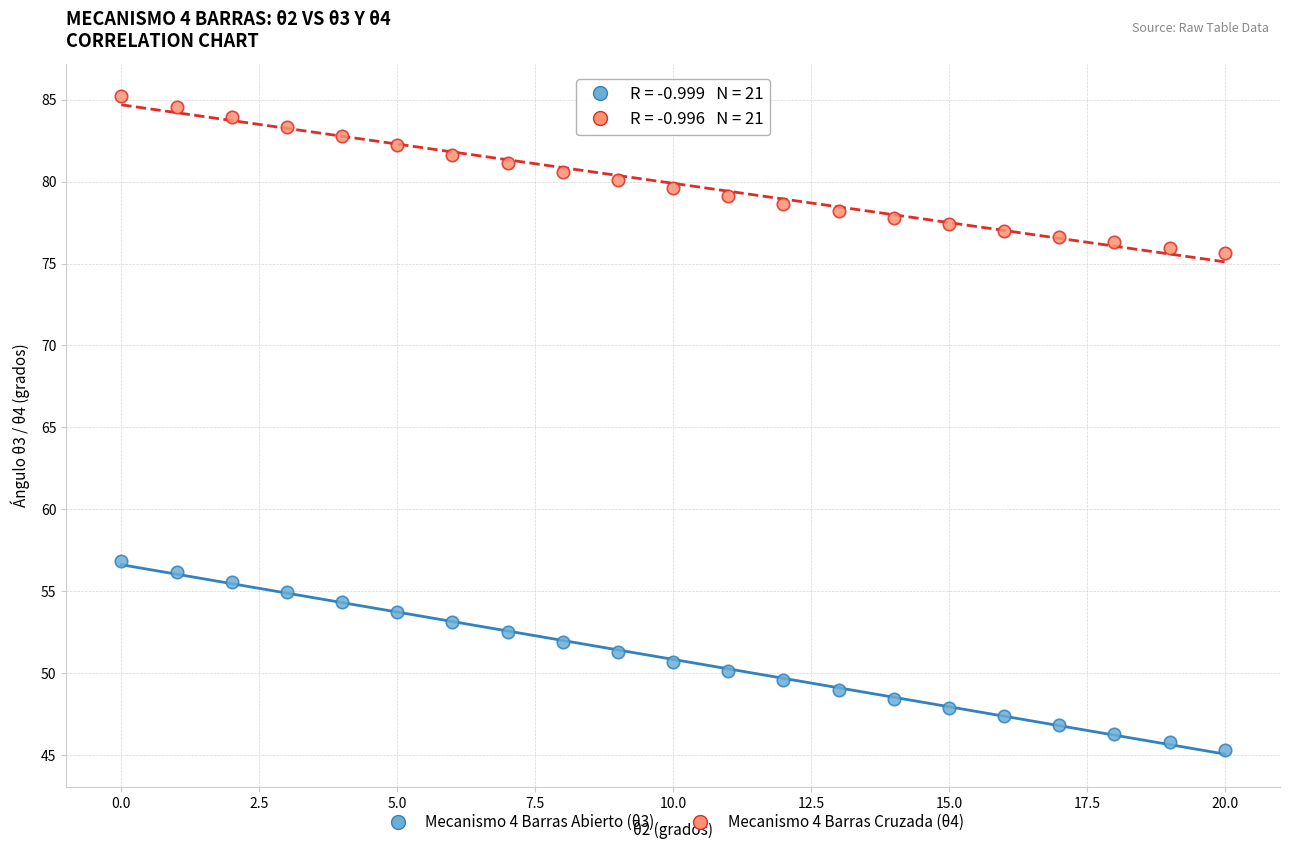

Which series contains the highest Y value?

Mecanismo 4 Barras Cruzada (θ4)